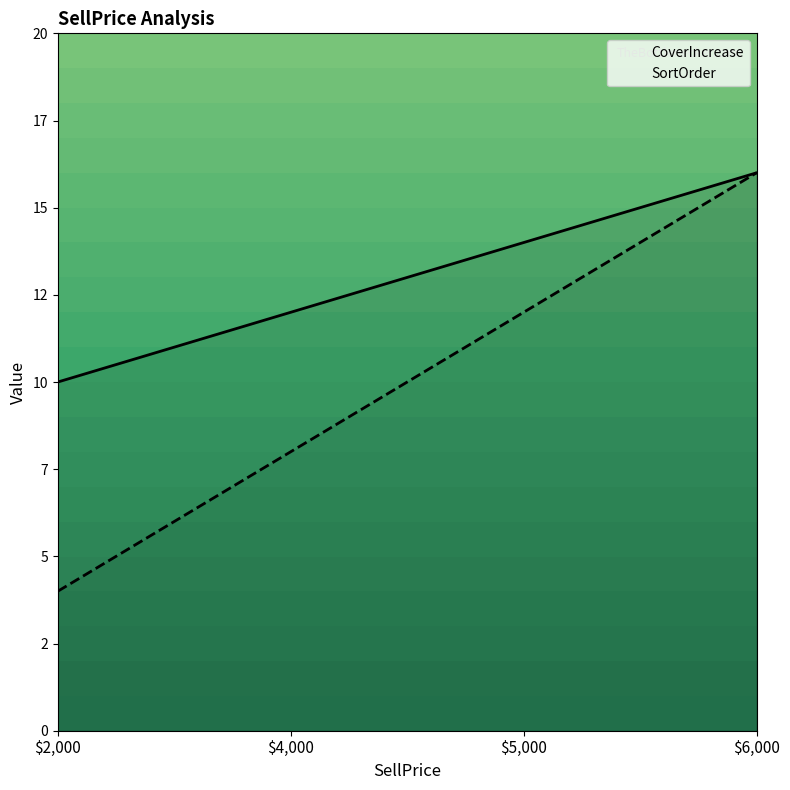

What is the label of the 2nd point from the right?

$5,000